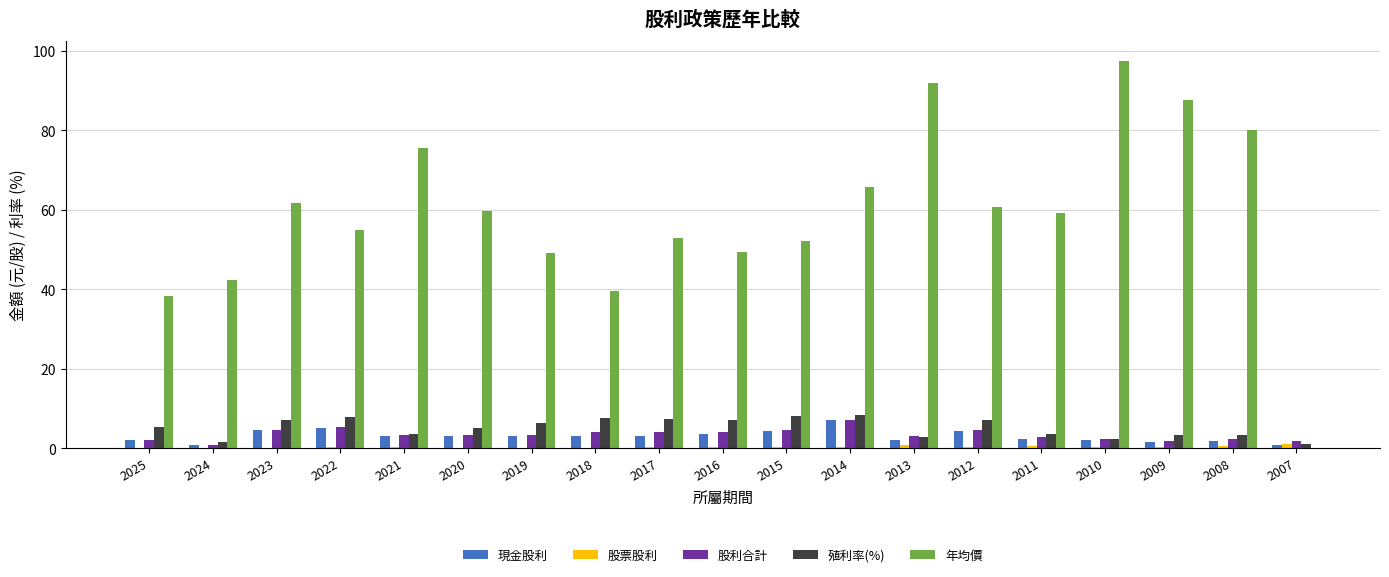

Between 2011 and 2010, which series saw the biggest shift?

年均價